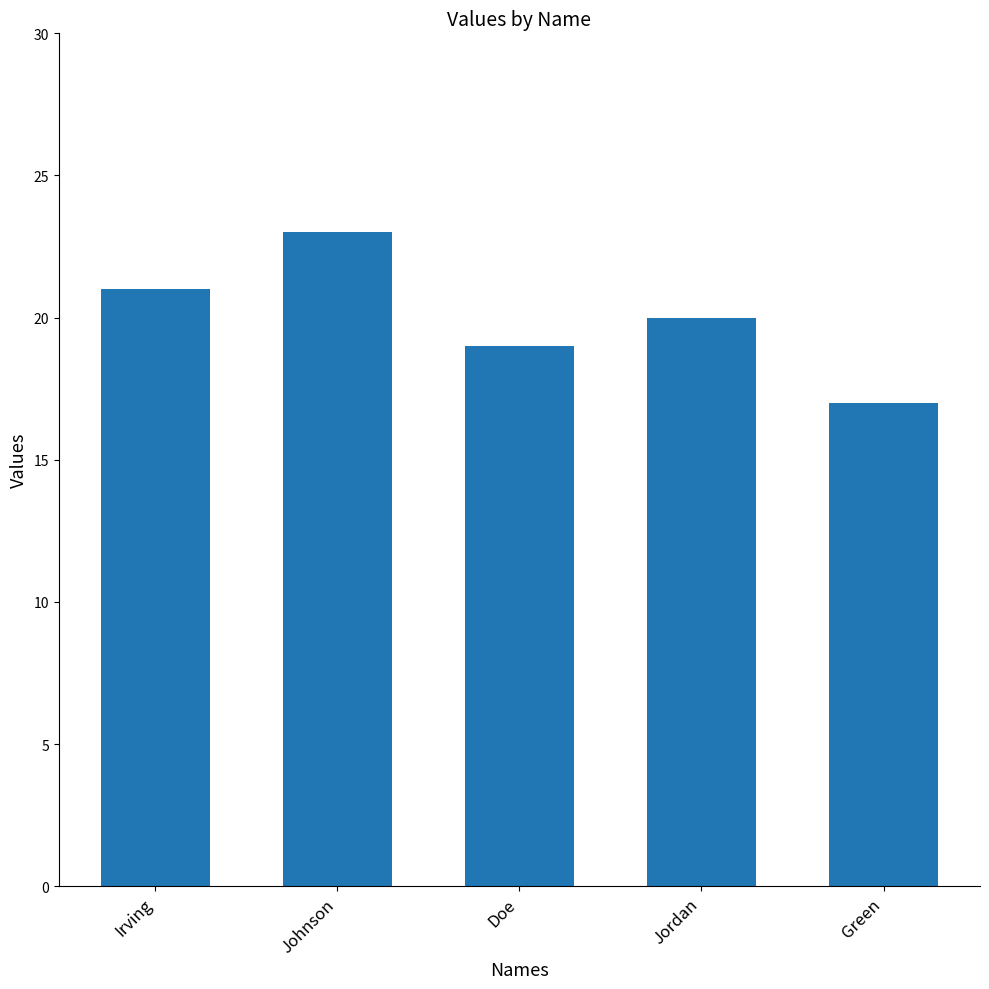

What is the change in value from Doe to Jordan?

+1